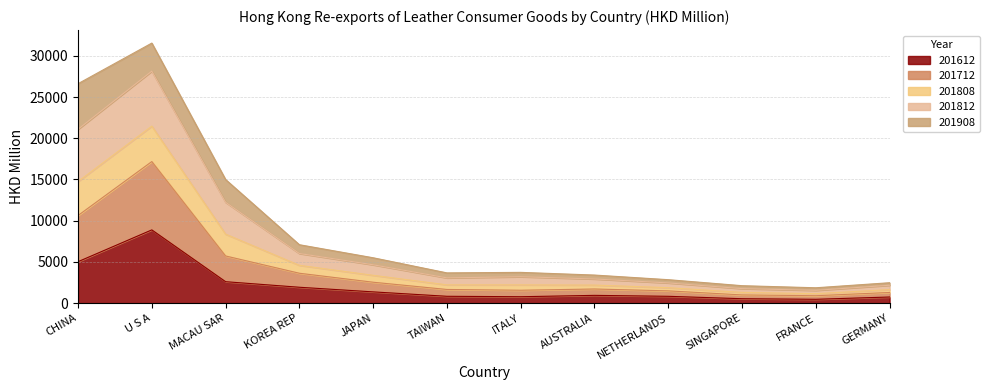

Between SINGAPORE and GERMANY, which series saw the biggest shift?

201812